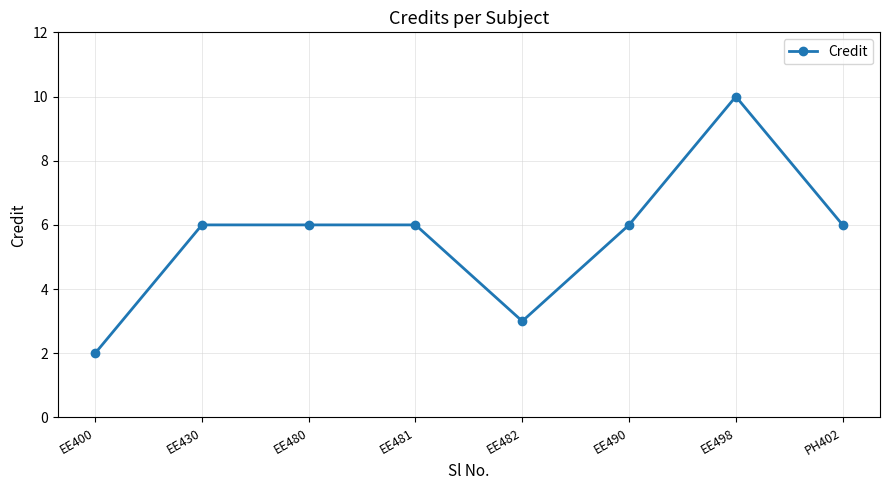

What is the greatest value displayed?

10